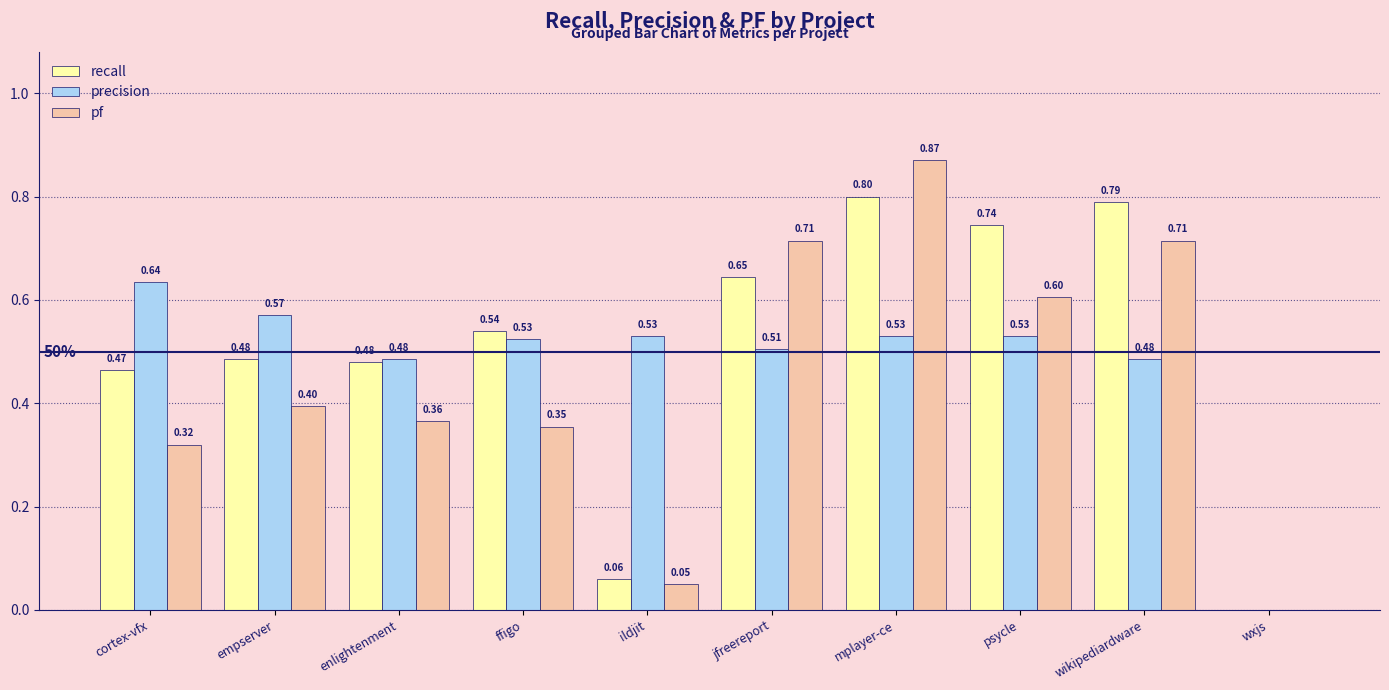

Between enlightenment and ildjit, which series saw the biggest shift?

recall